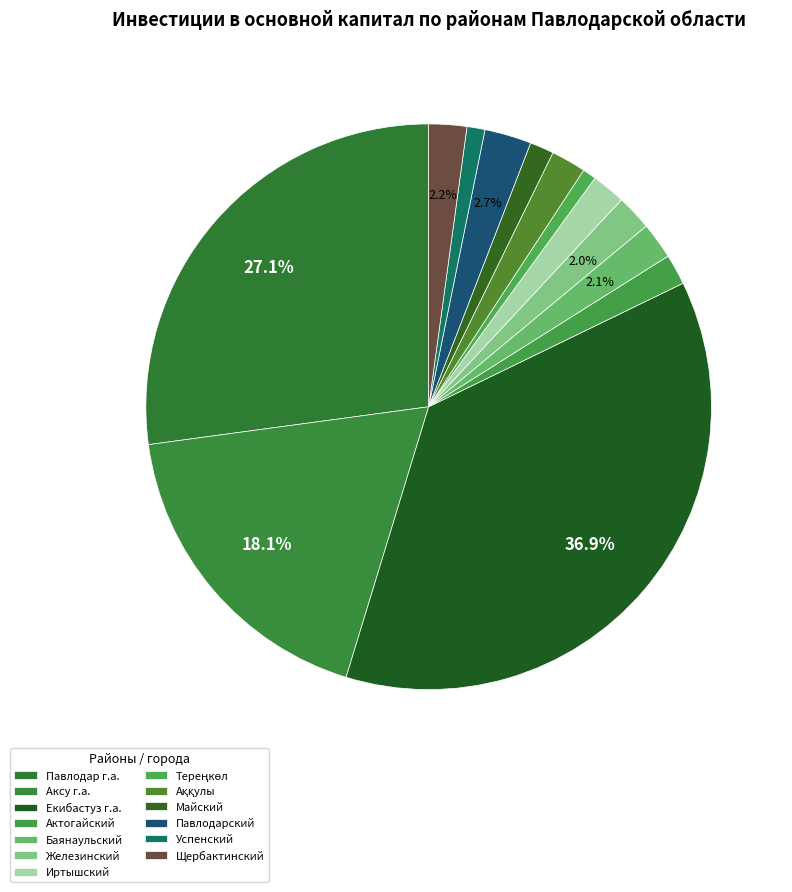

How many slices are in this pie chart?

13